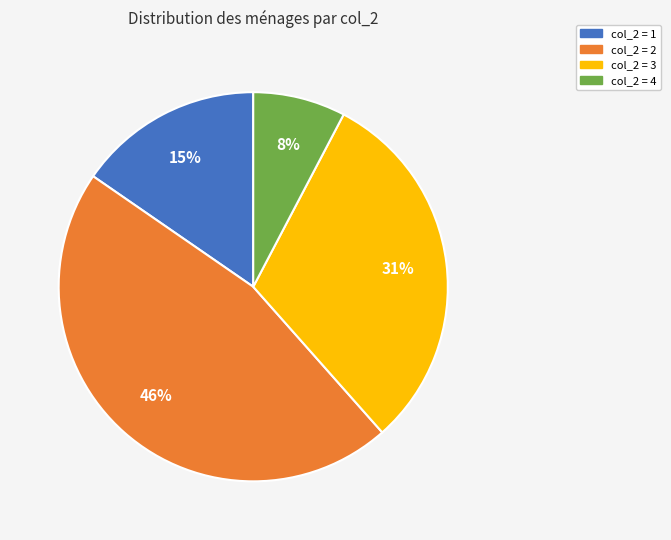

To the nearest percent, what is the average slice percentage?

25%